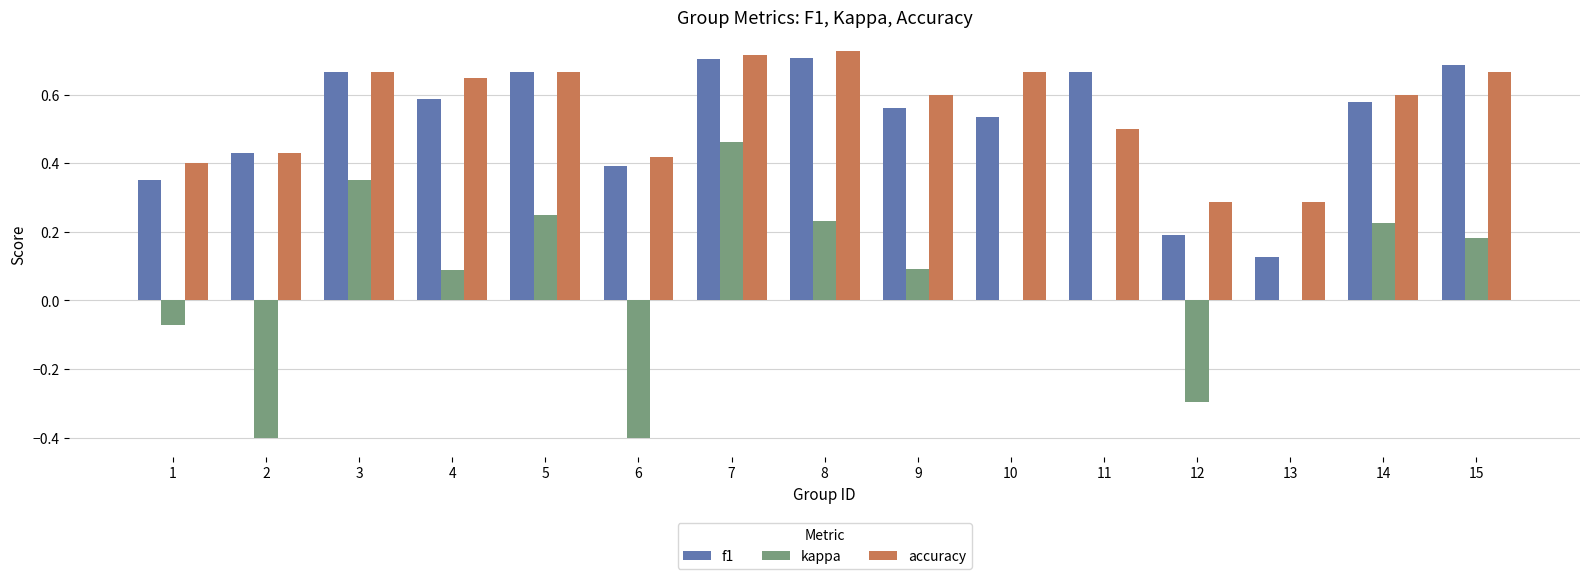

Which category has the highest value in the kappa series?

7